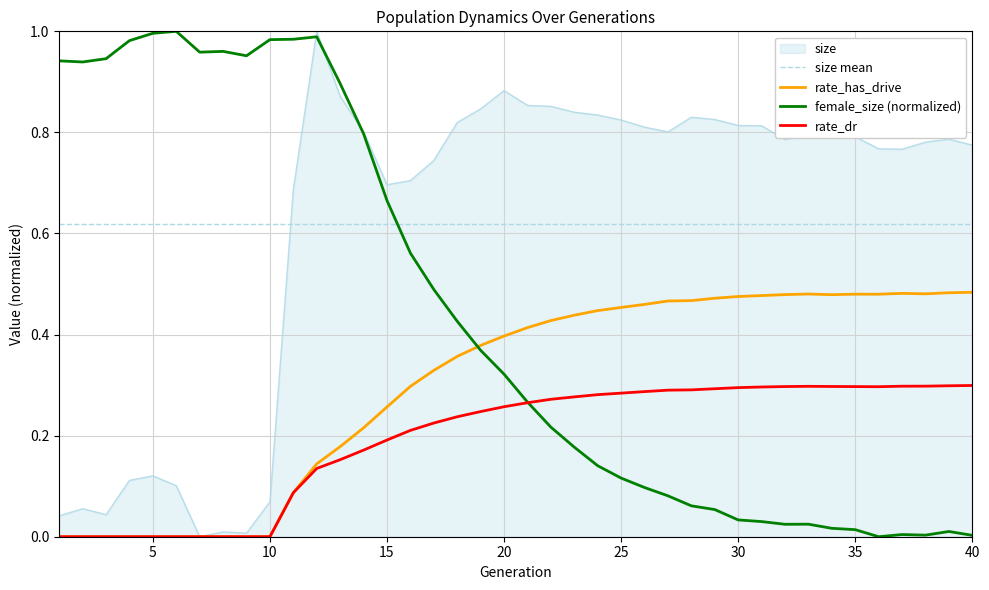

True or false: rate_dr and size mean intersect in this chart.

False